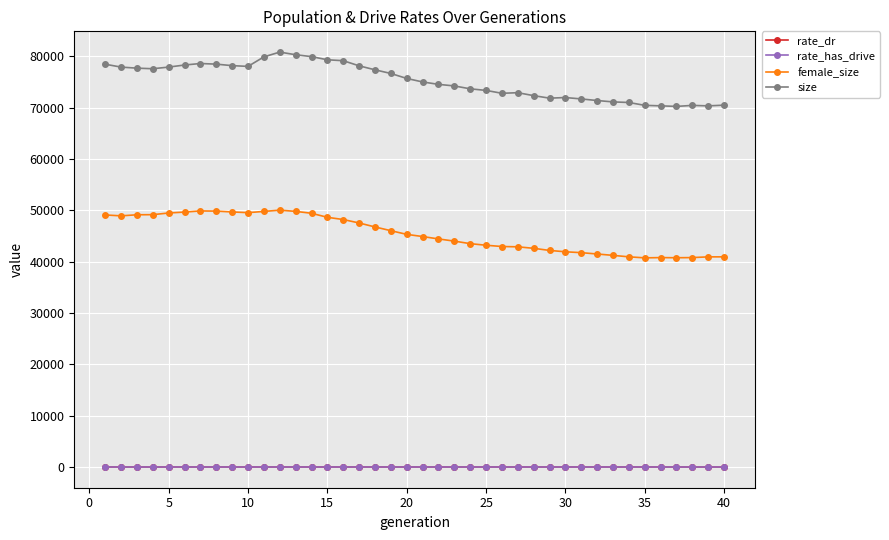

True or false: rate_dr and female_size cross at least once.

False